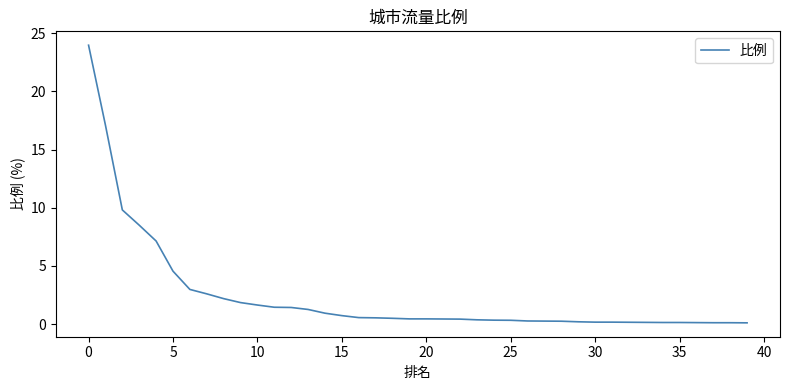

What is the greatest value displayed?

24.0